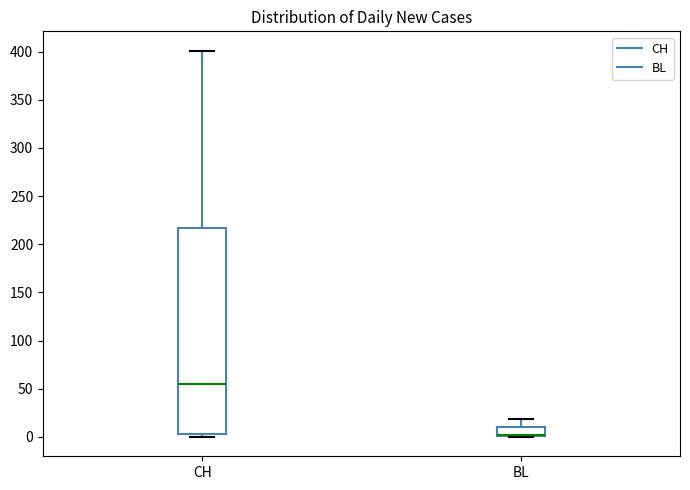

Where does the upper whisker of the box for BL end on the y-axis? The values are not printed on the chart, so give them approximately, as read against the axis.

20